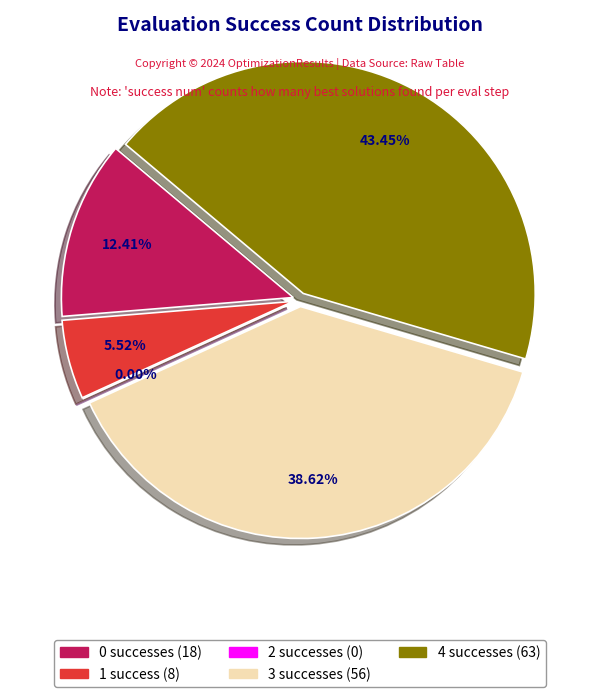

Which category has the smallest portion of the pie?

2